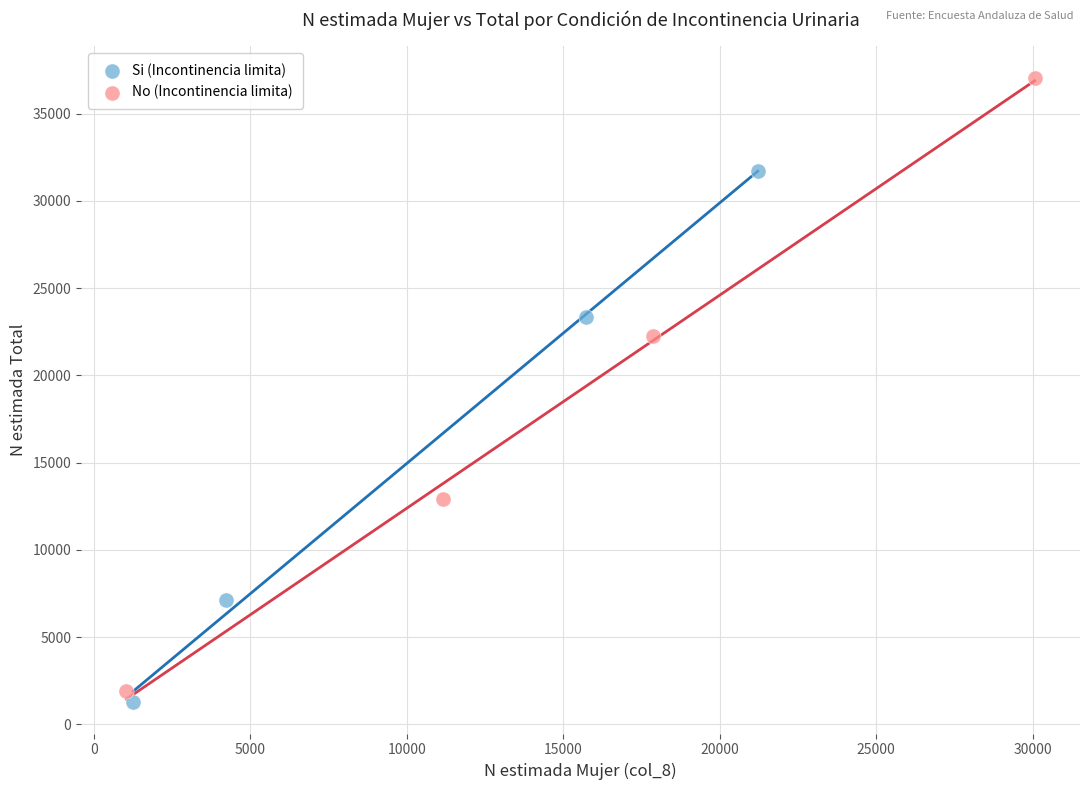

Which series contains the highest Y value?

No (Incontinencia limita)